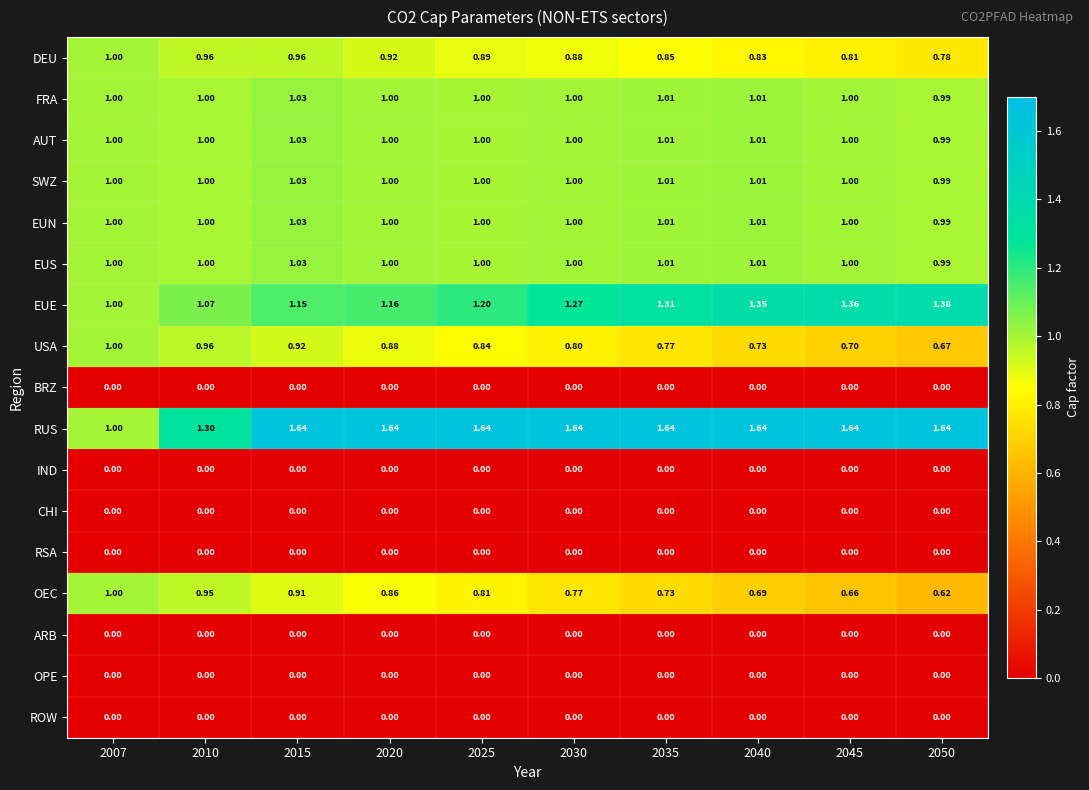

Which series changed the most between 2010 and 2020?

RUS